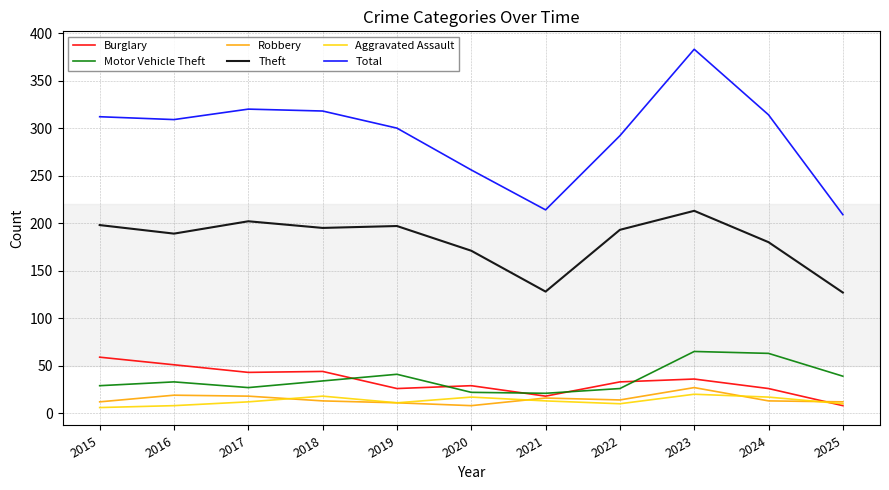

What is the average value of the Motor Vehicle Theft series?

36